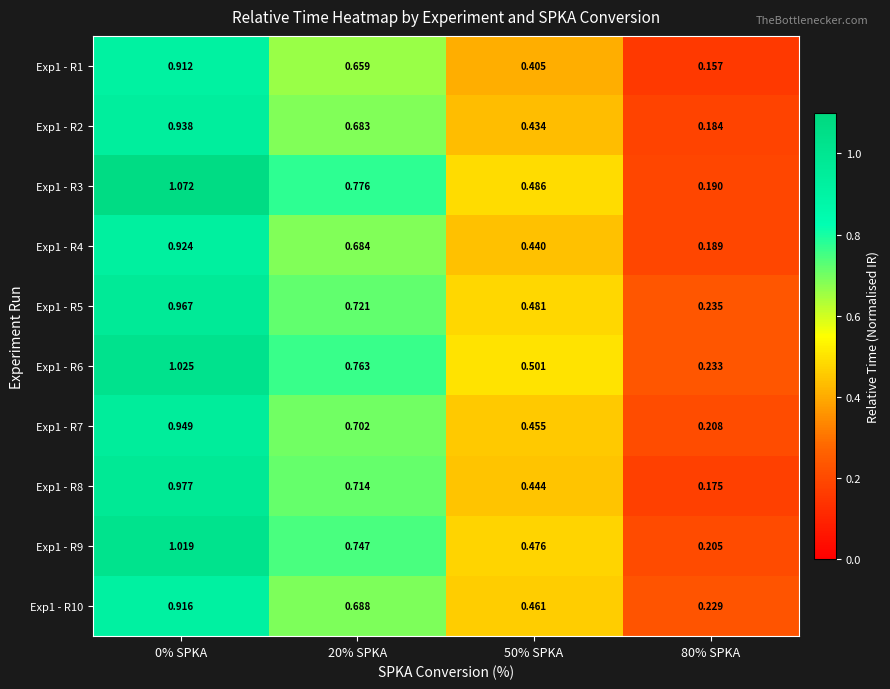

Which label corresponds to the smallest value in the chart?

80% SPKA